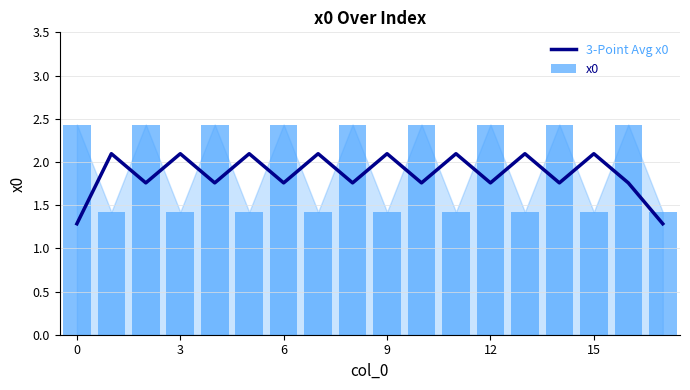

Count the 3-Point Avg x0 values in the range 1 to 2.

10